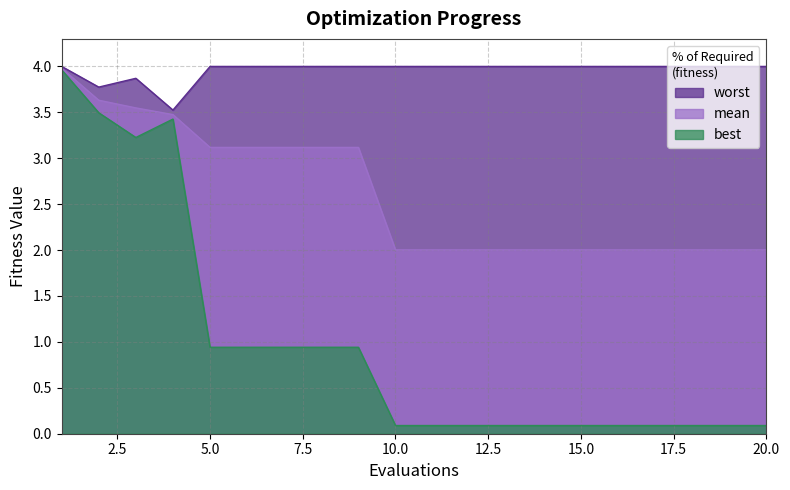

True or false: mean and worst intersect in this chart.

False